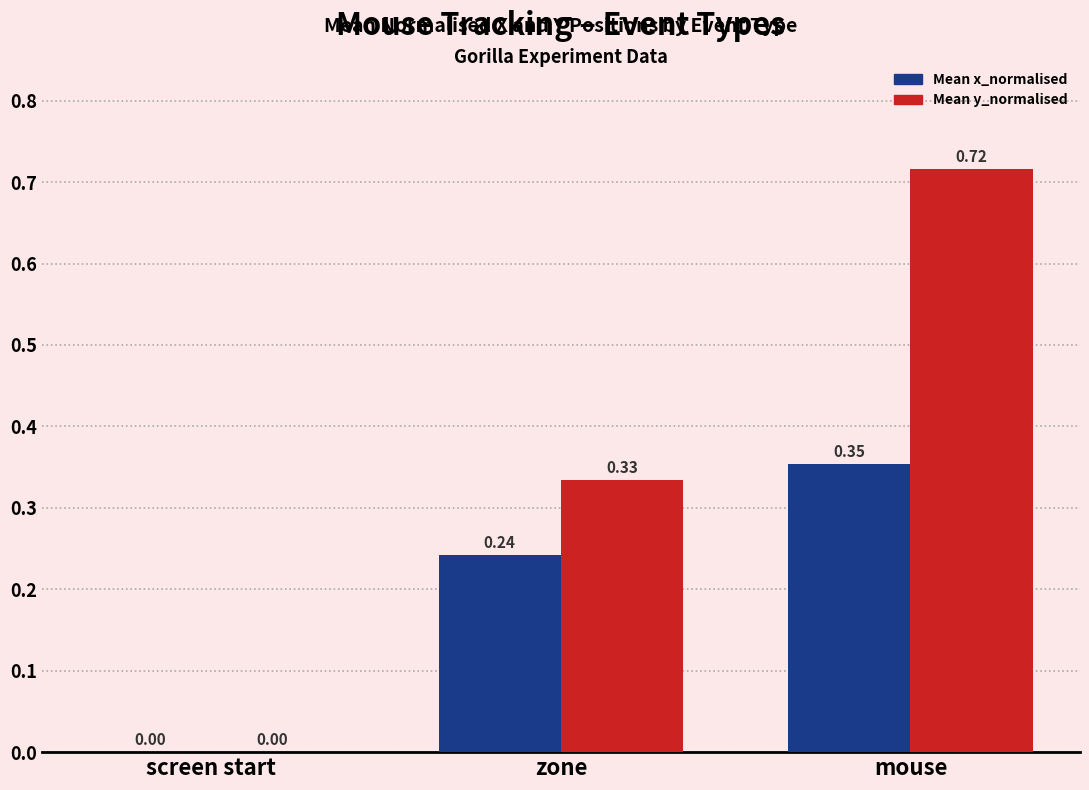

How many groups of bars are there?

3